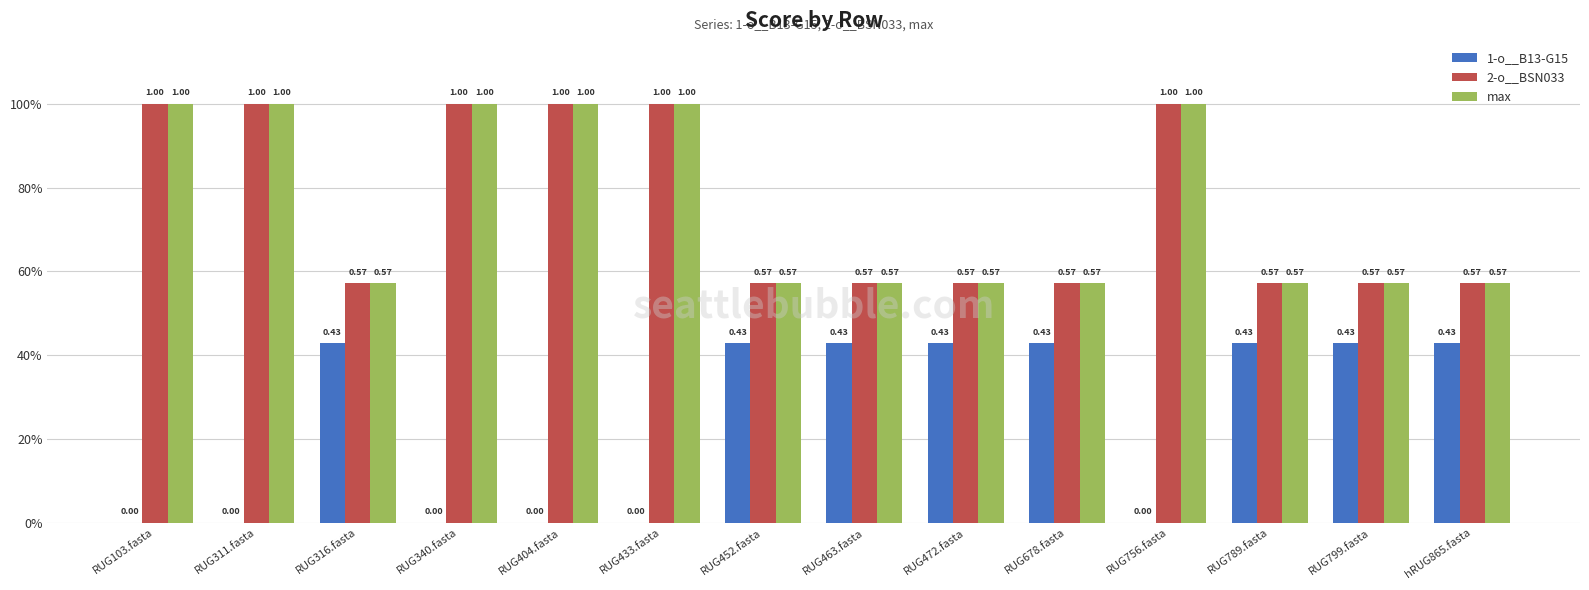

What is the difference between the maximum and minimum values in the 1-o__B13-G15 series?

0.4